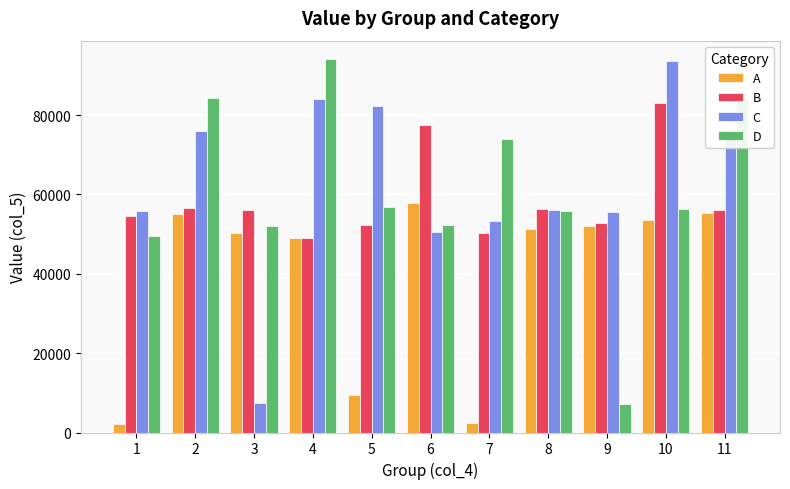

The B series shows 77517 at 6. True or false?

True